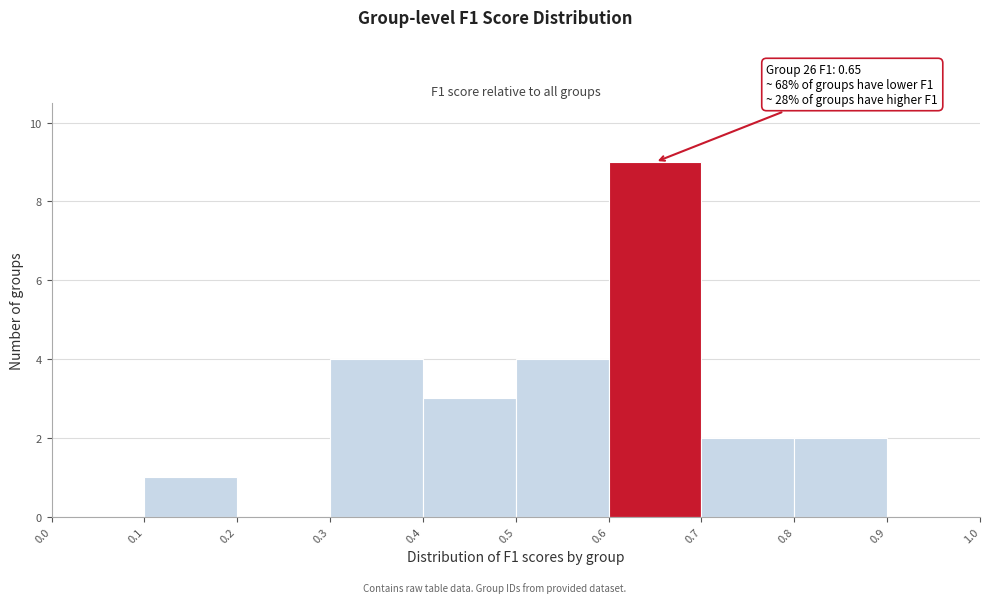

Which range on the x-axis has the tallest bar?

0.6 to 0.7